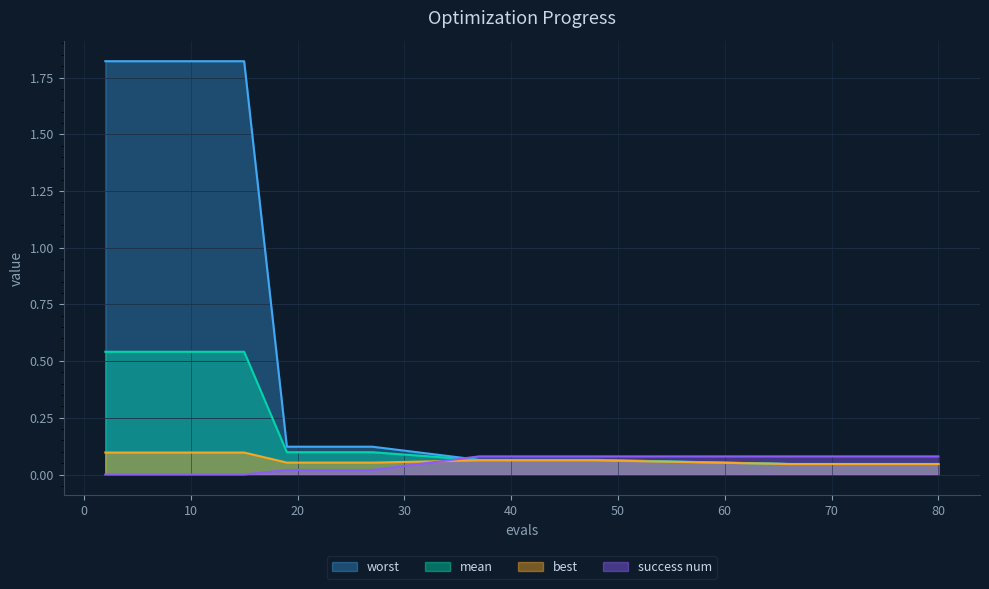

Does the chart have visible grid lines?

Yes